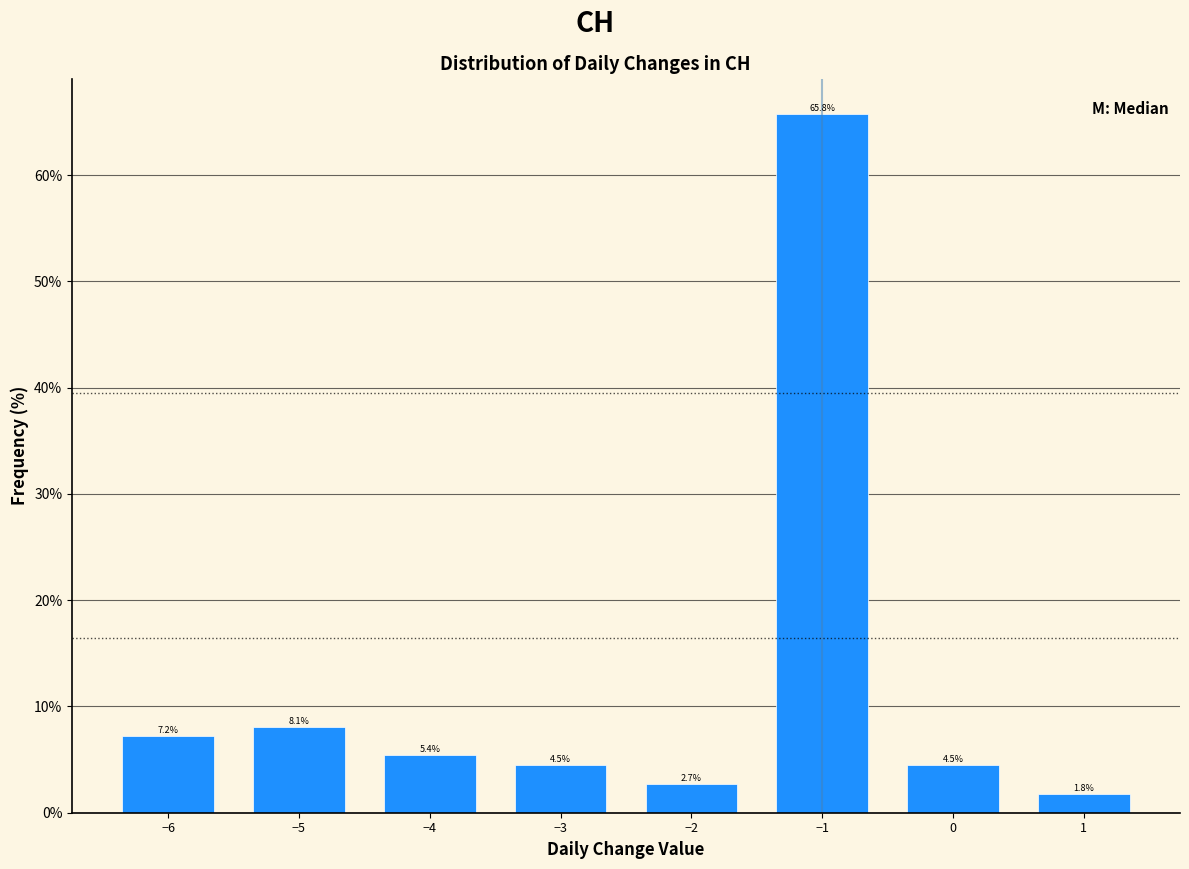

Reading left to right, extract all data points from this chart.

−6=7.2	−5=8.1	−4=5.4	−3=4.5	−2=2.7	−1=65.8	0=4.5	1=1.8